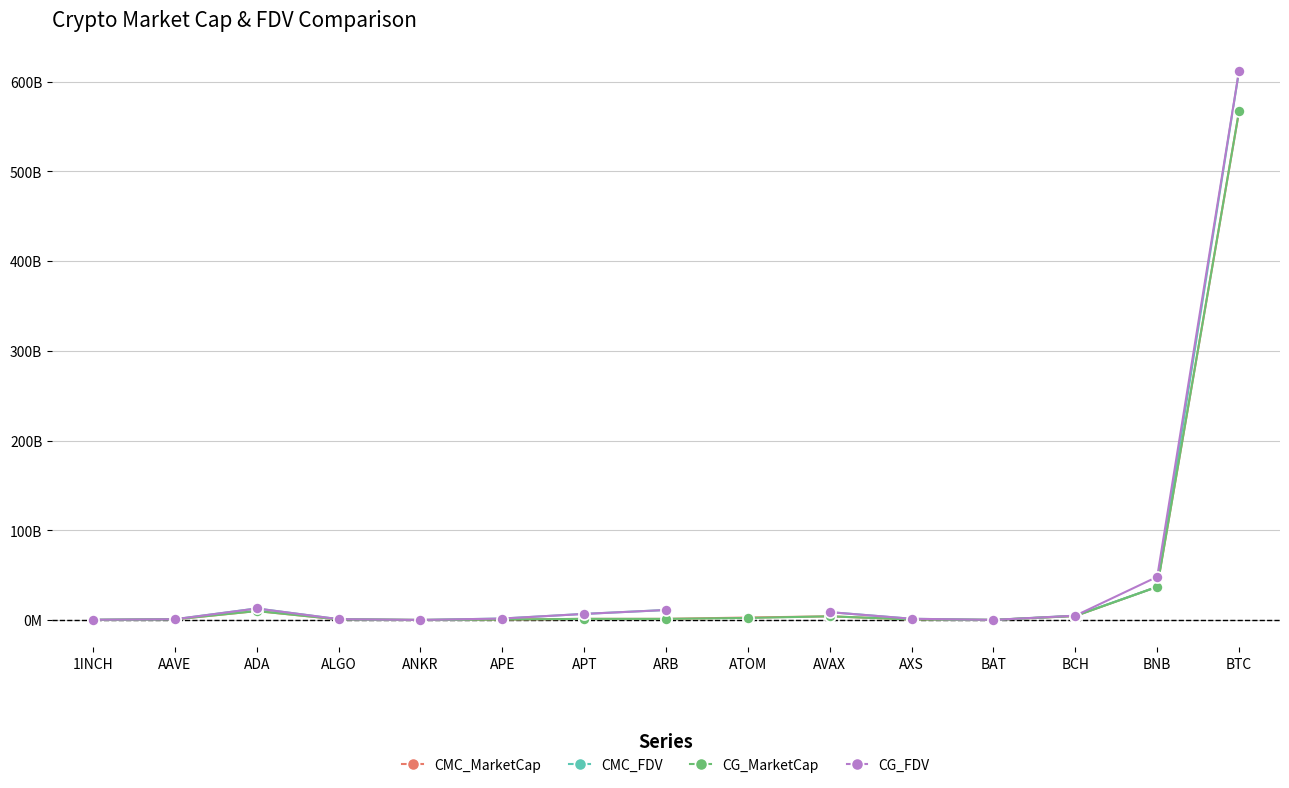

At which category does CMC_FDV reach its first local peak?

ADA